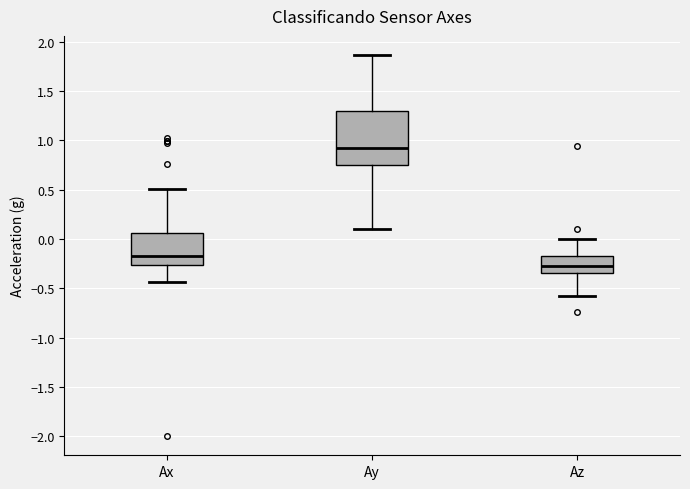

Which box has the highest median line?

Ay